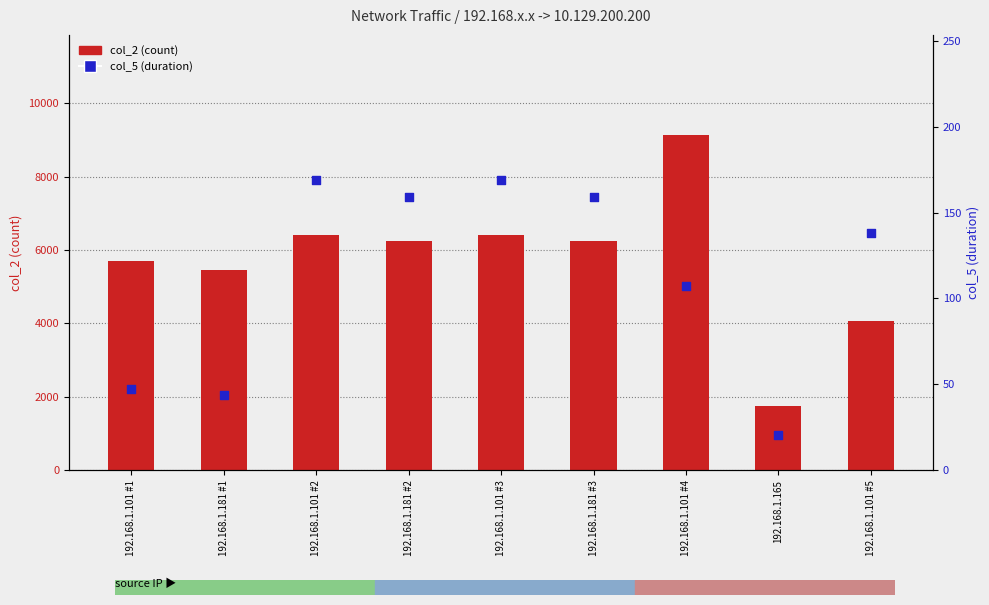

At how many categories does at least one series exceed 385?

9